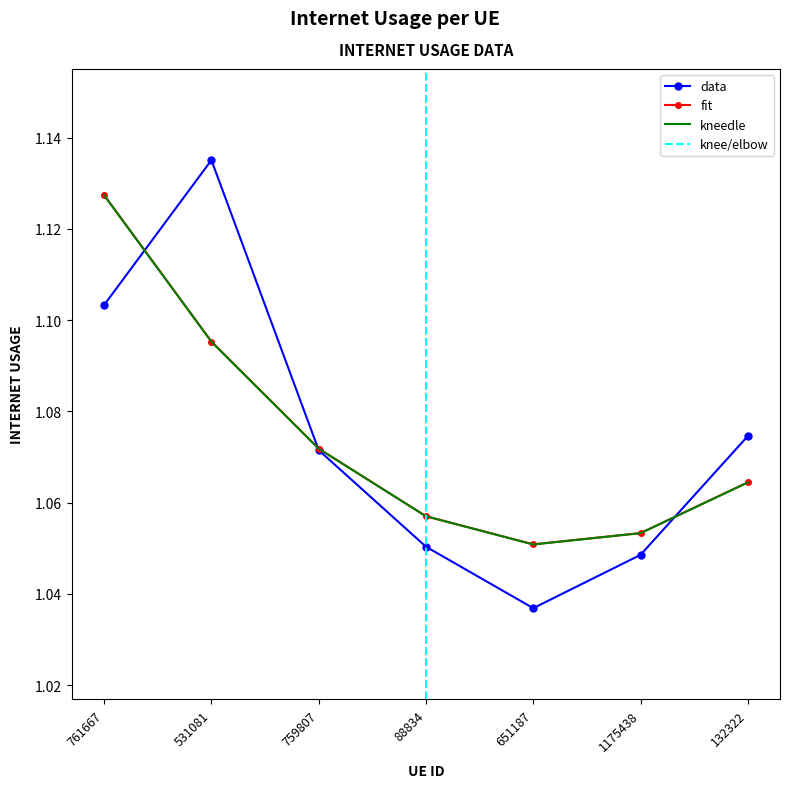

What is the smallest value displayed?

1.0